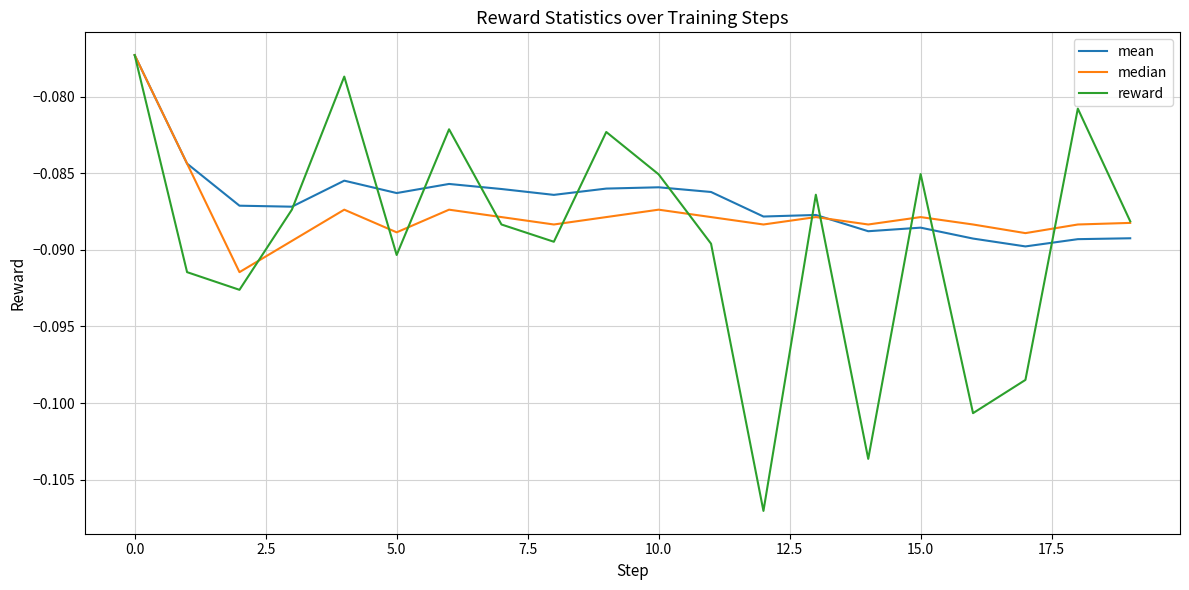

Which series has the widest spread of values?

reward